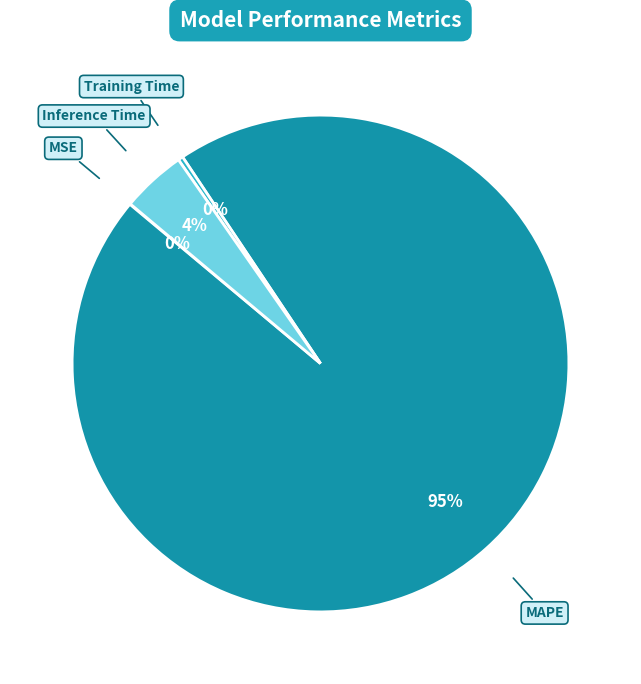

Is there any slice that represents more than half of the pie?

Yes